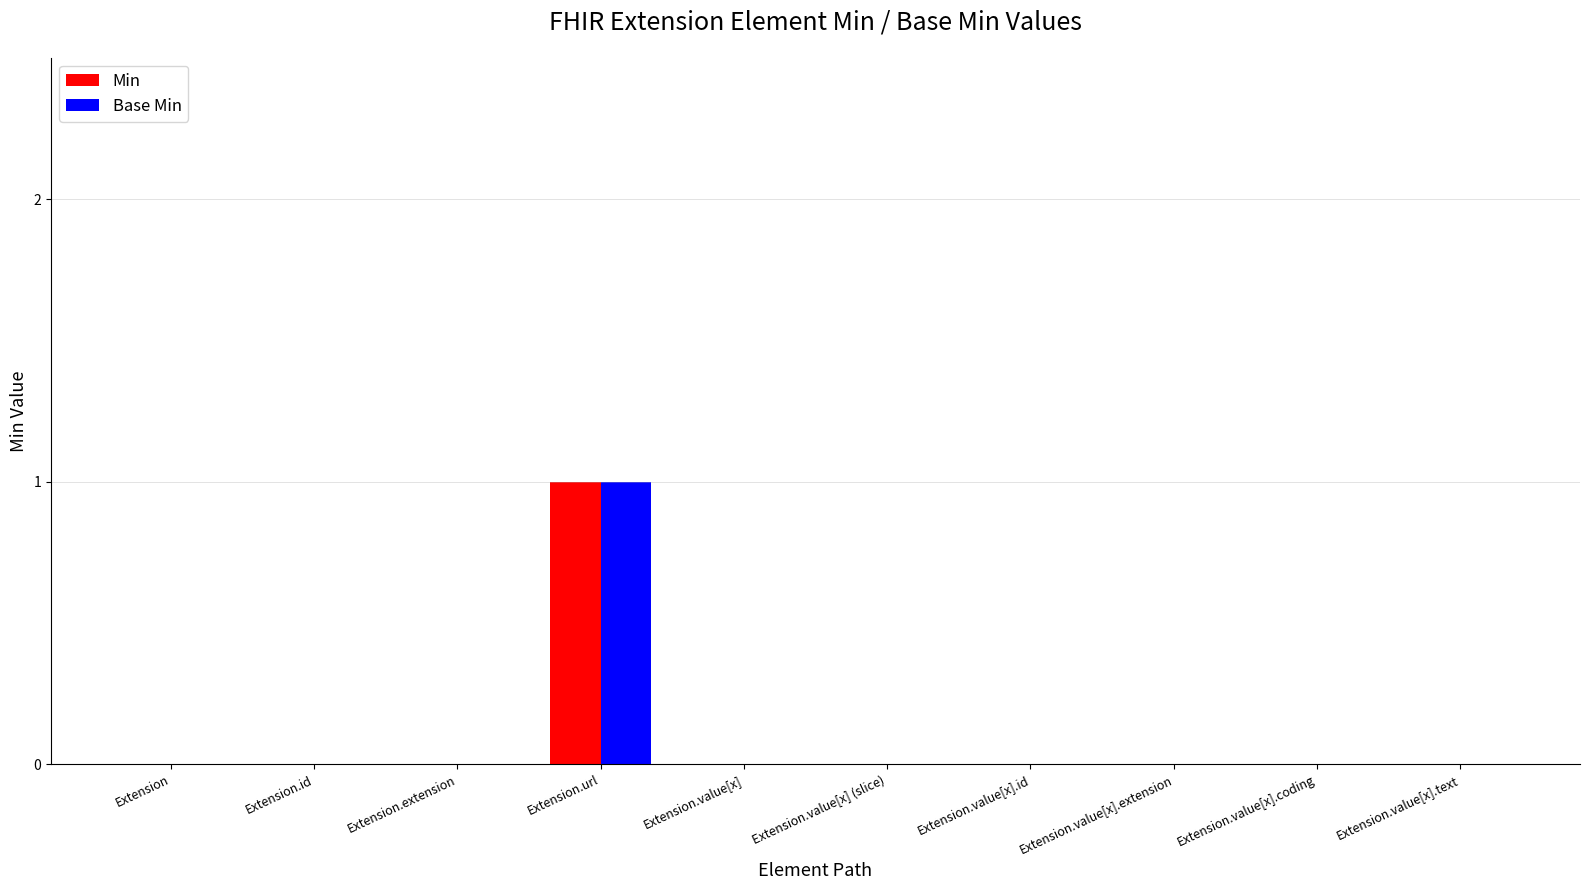

Count the Min values in the range 0 to 1.

10